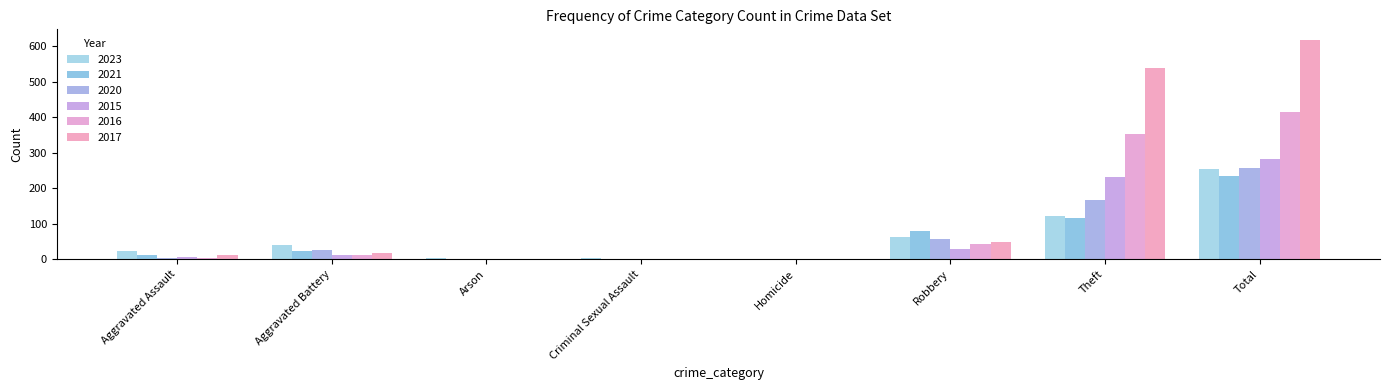

Are the bars horizontal?

No